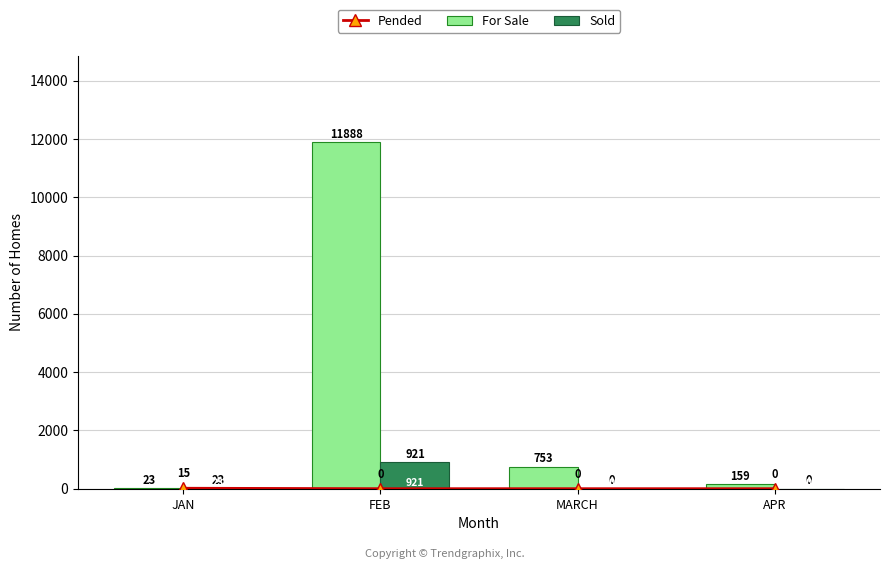

Which category has the highest value across all series?

FEB